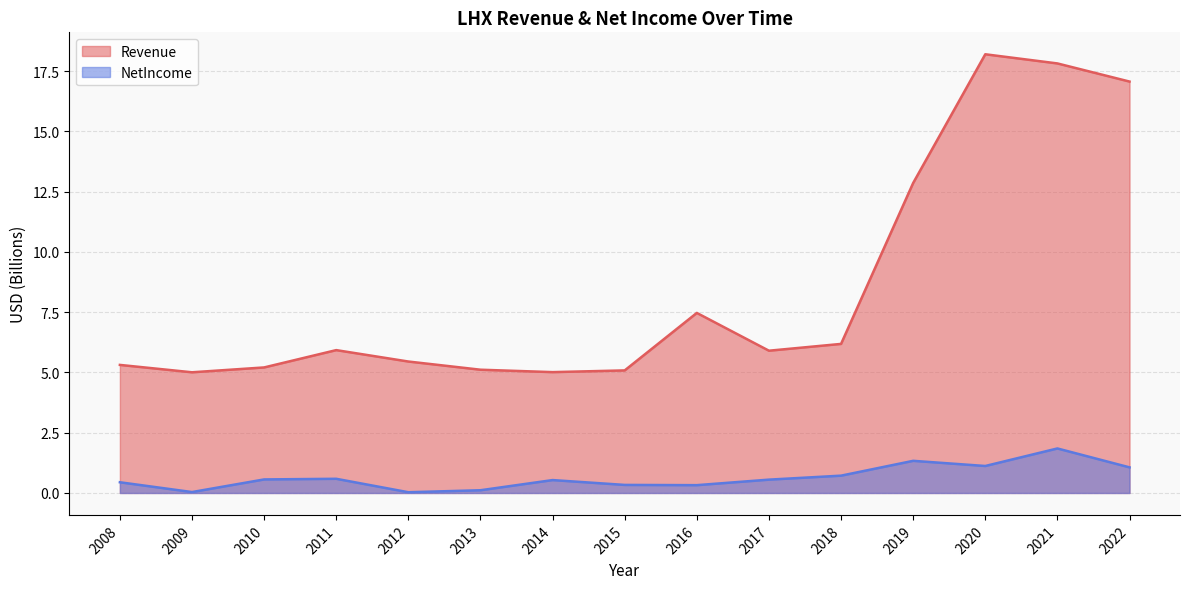

Which category has the lowest value across all series?

2012